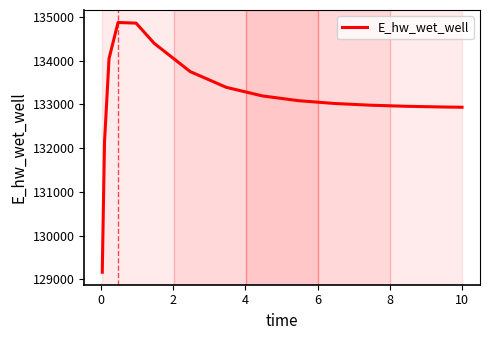

What is the greatest value displayed?

134874.1